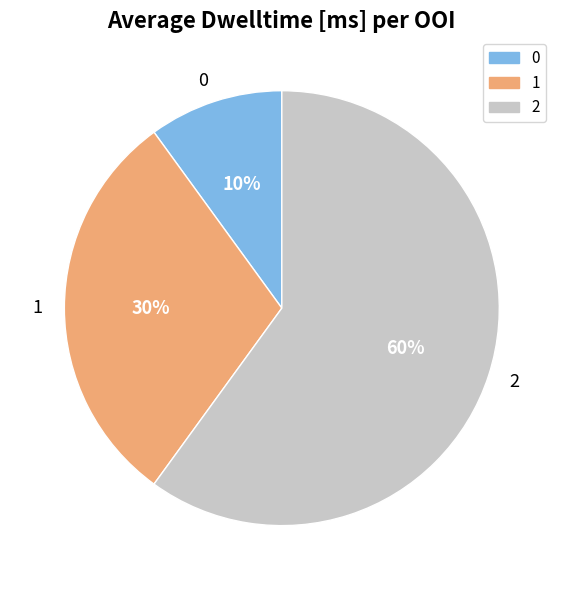

To the nearest percent, what percentage of the pie is 2?

60%